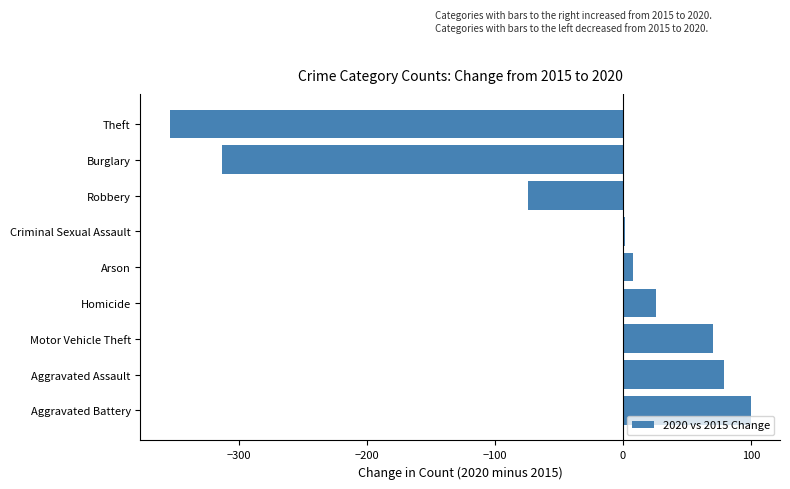

What is the difference between the second highest and second lowest values?

392